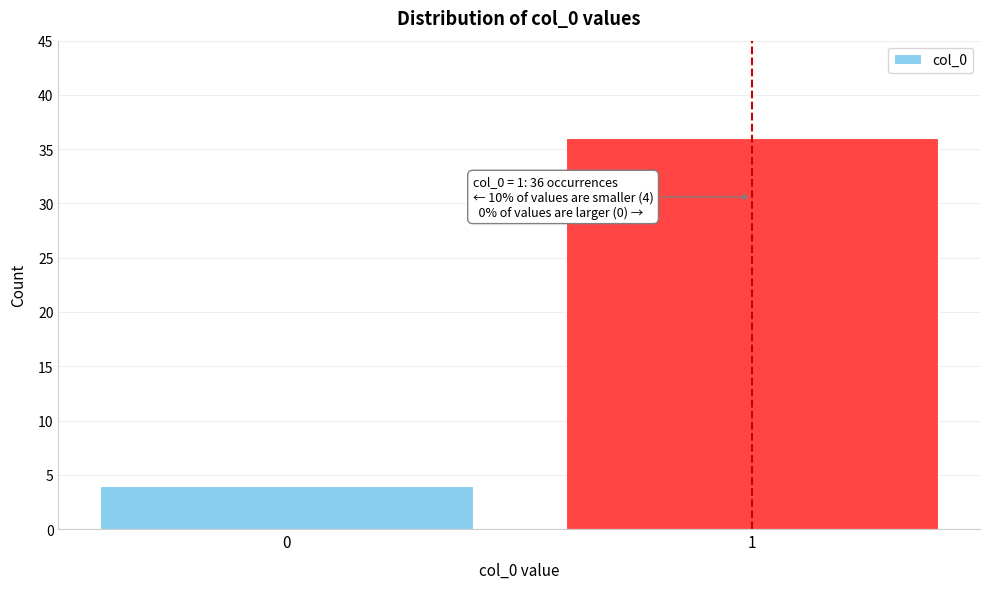

Reading left to right, what are all the values shown in this chart?

4	36